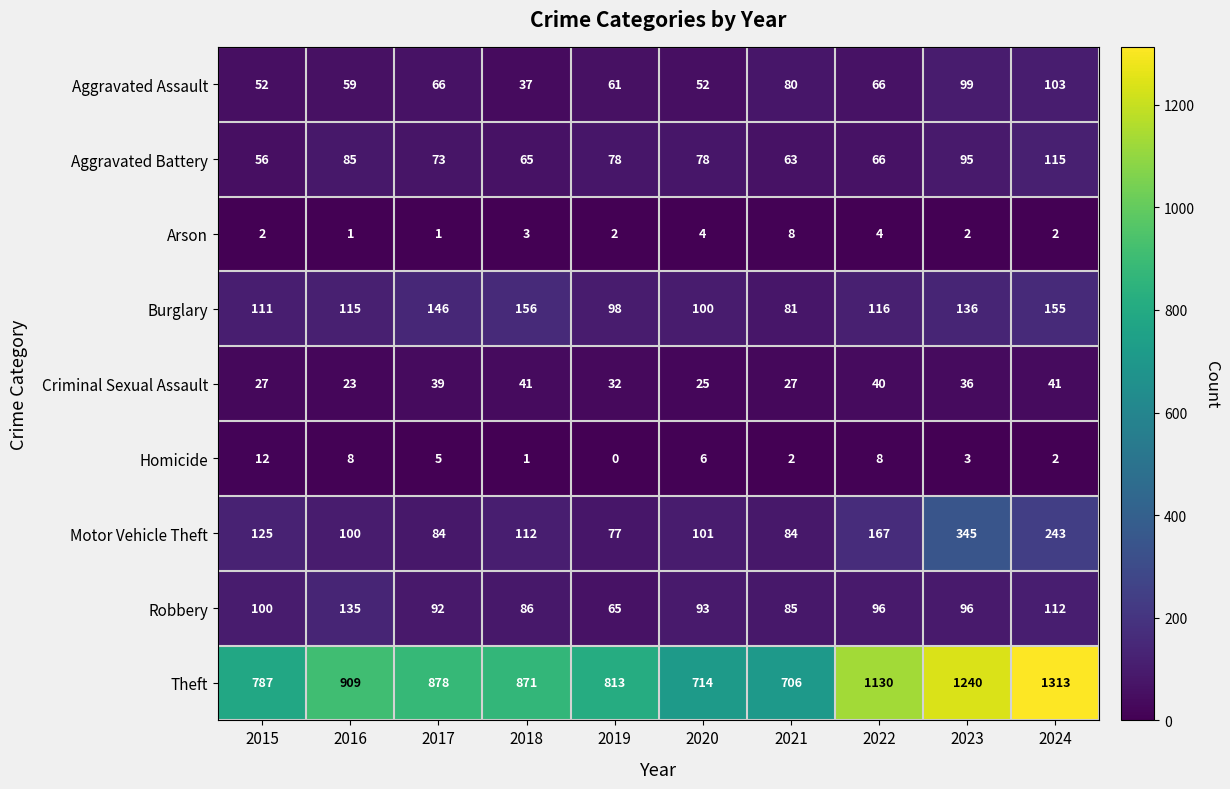

What is the difference between the maximum and minimum values in the Aggravated Assault series?

66